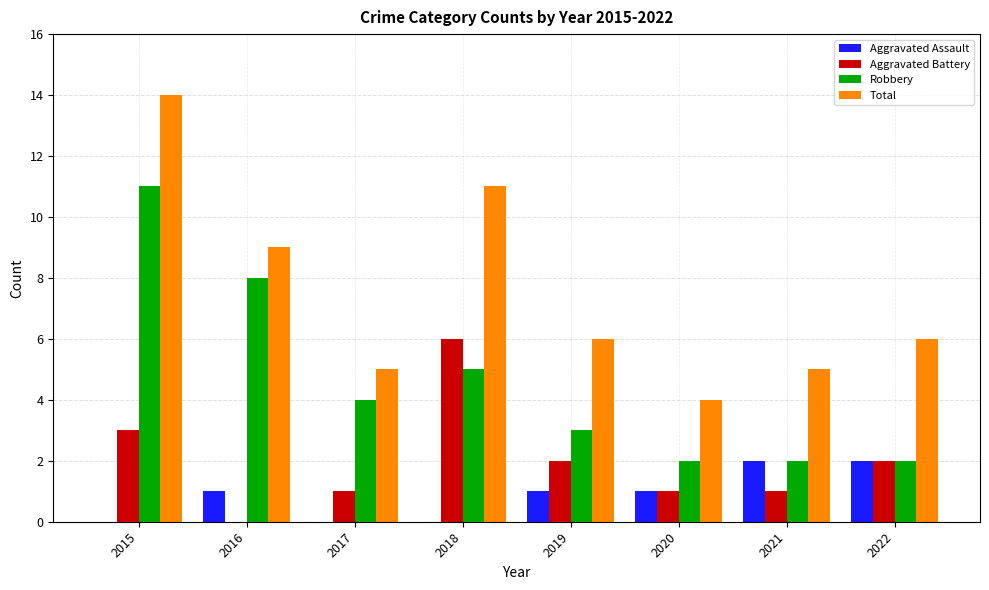

How many data points does each series have?

8